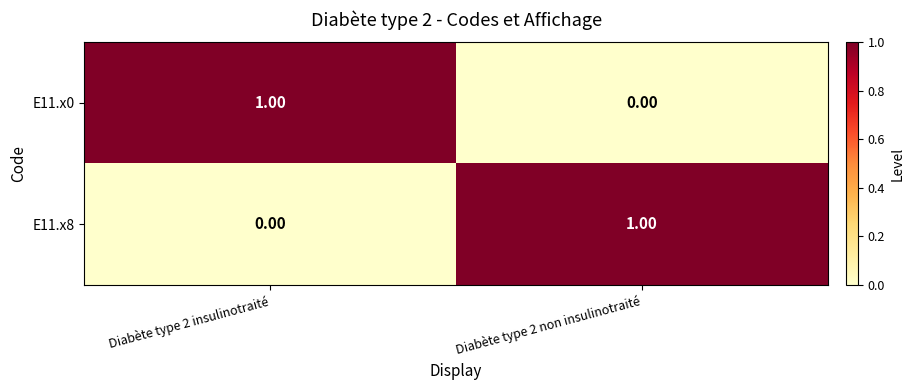

At Diabète type 2 non insulinotraité, list the series in order from smallest to largest.

E11.x0, E11.x8